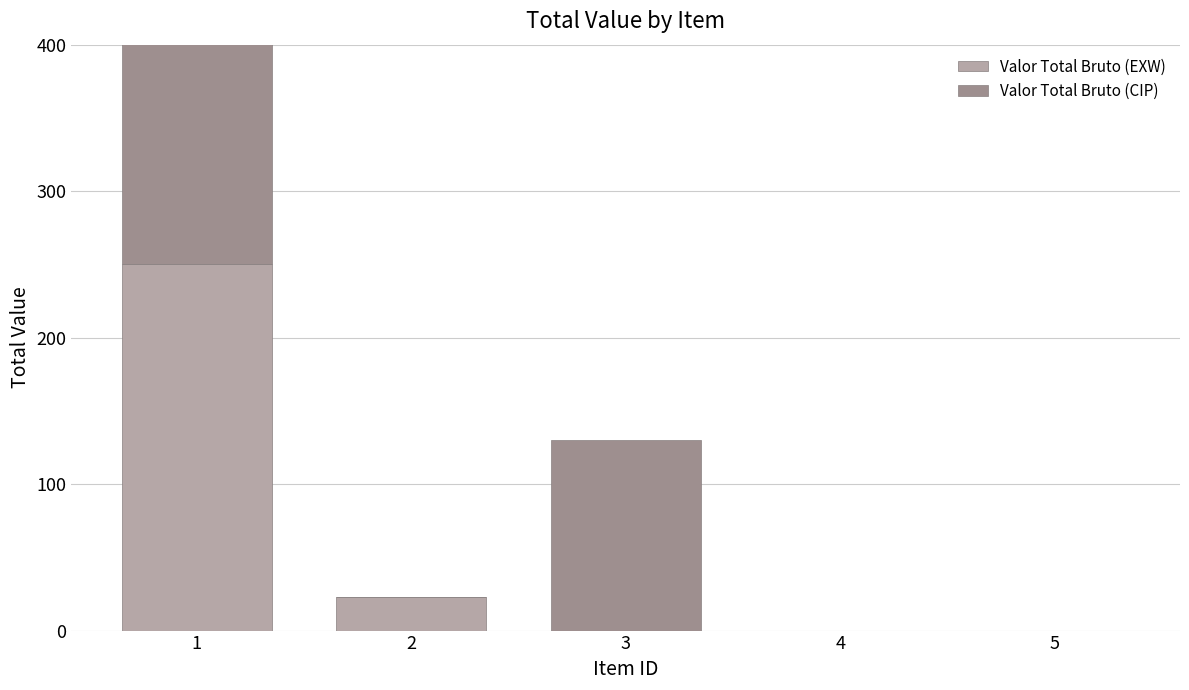

True or false: Valor Total Bruto (EXW) has a value of 250 at 1.

True